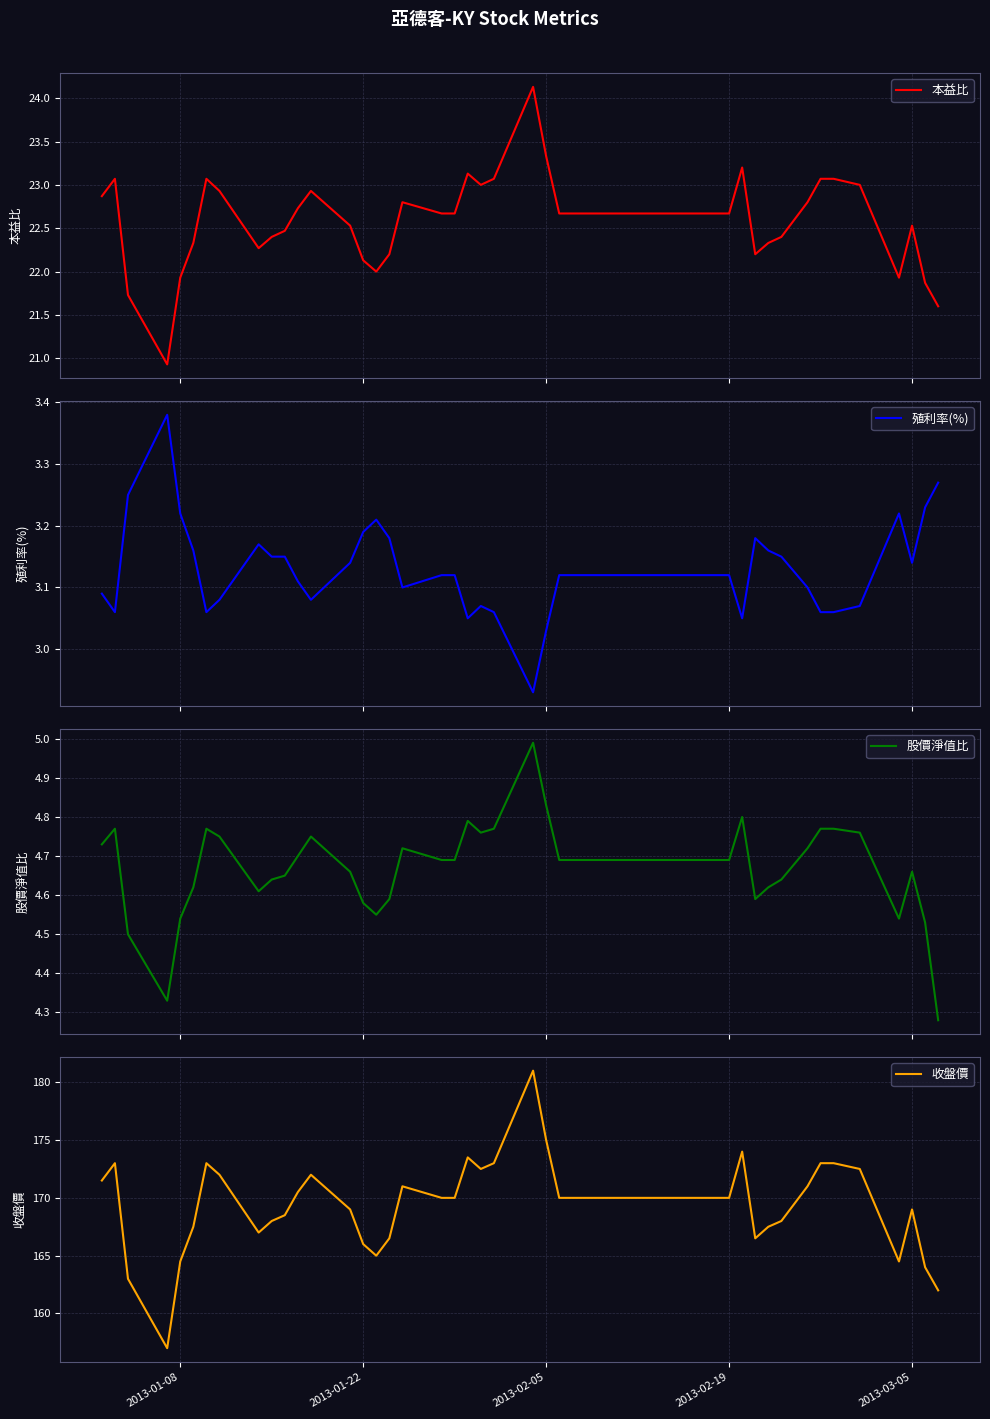

Reading left to right, list all the values displayed in this chart.

本益比: 22.9	23.1	21.7	20.9	21.9	22.3	23.1	22.9	22.3	22.4	22.5	22.7	22.9	22.5	22.1	22.0	22.2	22.8	22.7	22.7	23.1	23.0	23.1	24.1	23.3	22.7	22.7	22.7	23.2	22.2	22.3	22.4	22.8	23.1	23.1	23.0	21.9	22.5	21.9	21.6
殖利率(%): 3.1	3.1	3.2	3.4	3.2	3.2	3.1	3.1	3.2	3.1	3.1	3.1	3.1	3.1	3.2	3.2	3.2	3.1	3.1	3.1	3.0	3.1	3.1	2.9	3.0	3.1	3.1	3.1	3.0	3.2	3.2	3.1	3.1	3.1	3.1	3.1	3.2	3.1	3.2	3.3
股價淨值比: 4.7	4.8	4.5	4.3	4.5	4.6	4.8	4.8	4.6	4.6	4.7	4.7	4.8	4.7	4.6	4.5	4.6	4.7	4.7	4.7	4.8	4.8	4.8	5.0	4.8	4.7	4.7	4.7	4.8	4.6	4.6	4.6	4.7	4.8	4.8	4.8	4.5	4.7	4.5	4.3
收盤價: 171.5	173.0	163.0	157.0	164.5	167.5	173.0	172.0	167.0	168.0	168.5	170.5	172.0	169.0	166.0	165.0	166.5	171.0	170.0	170.0	173.5	172.5	173.0	181.0	175.0	170.0	170.0	170.0	174.0	166.5	167.5	168.0	171.0	173.0	173.0	172.5	164.5	169.0	164.0	162.0